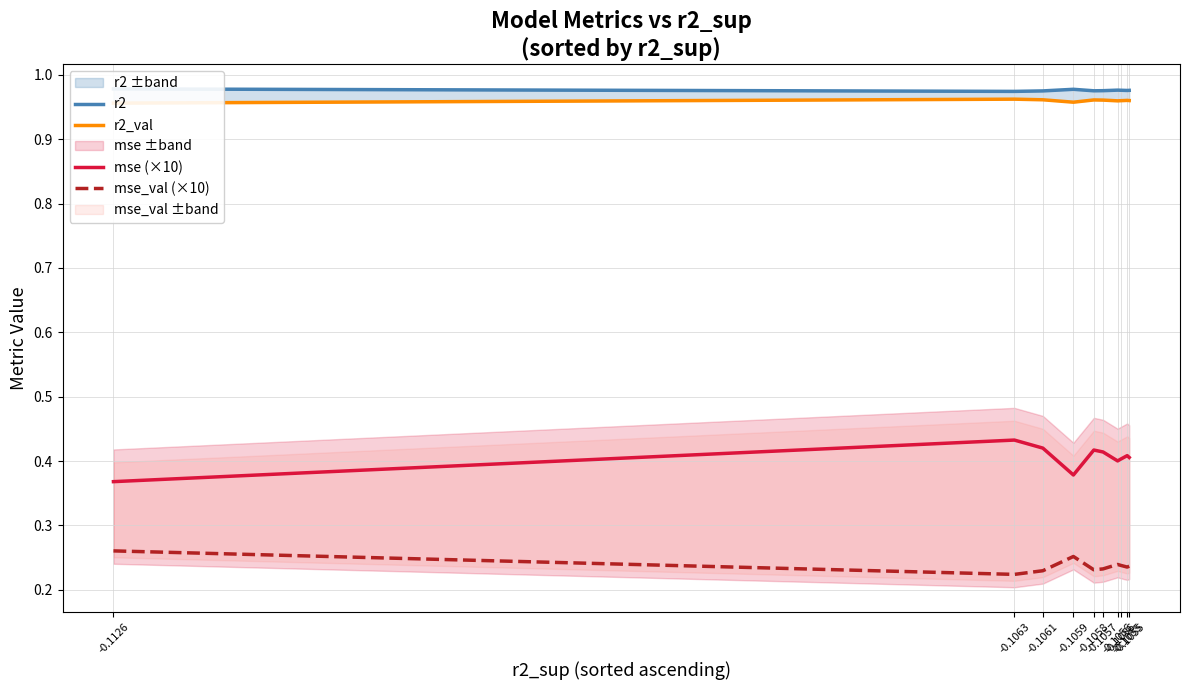

What is the average value of the r2_val series?

1.0